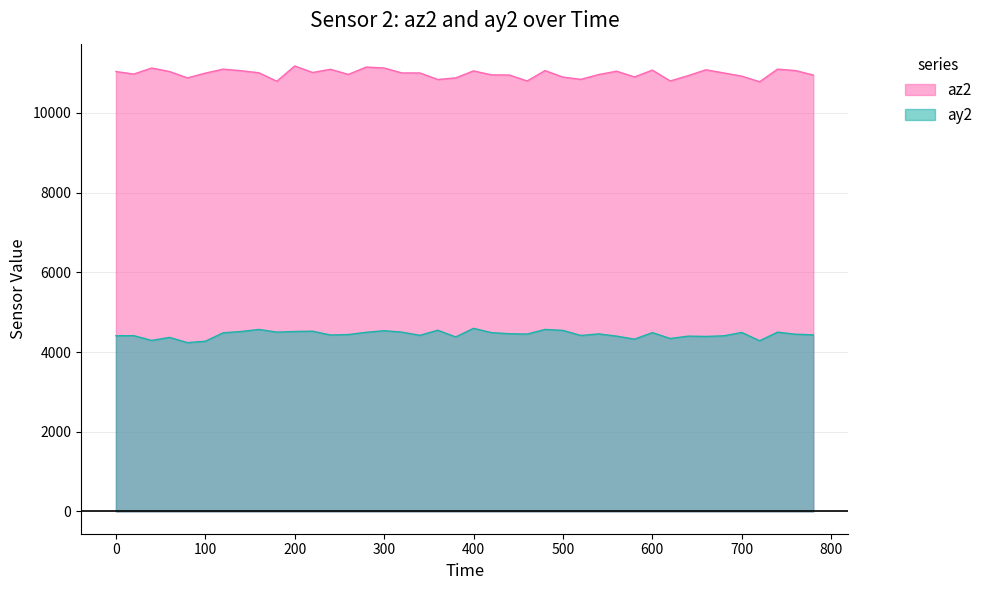

What is the total value across all series at 220?

15540